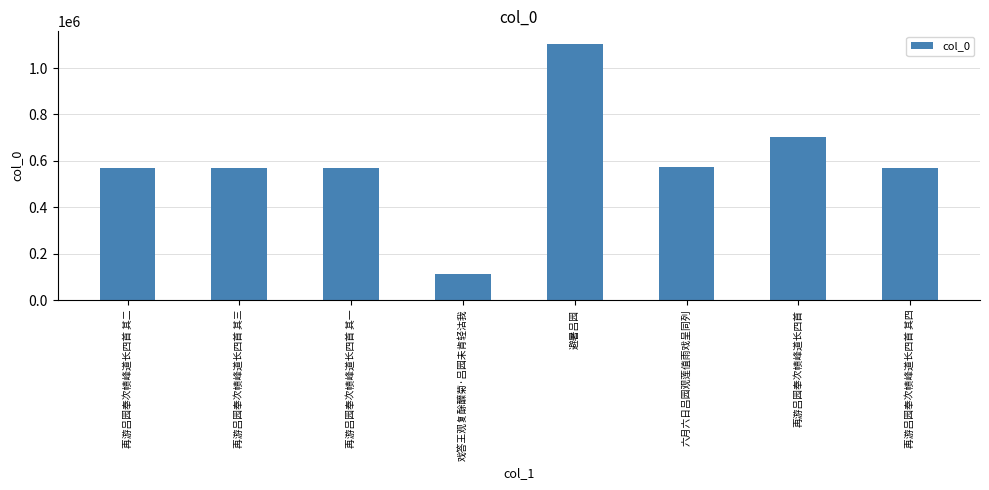

What is the difference between the maximum and second lowest values?

531845